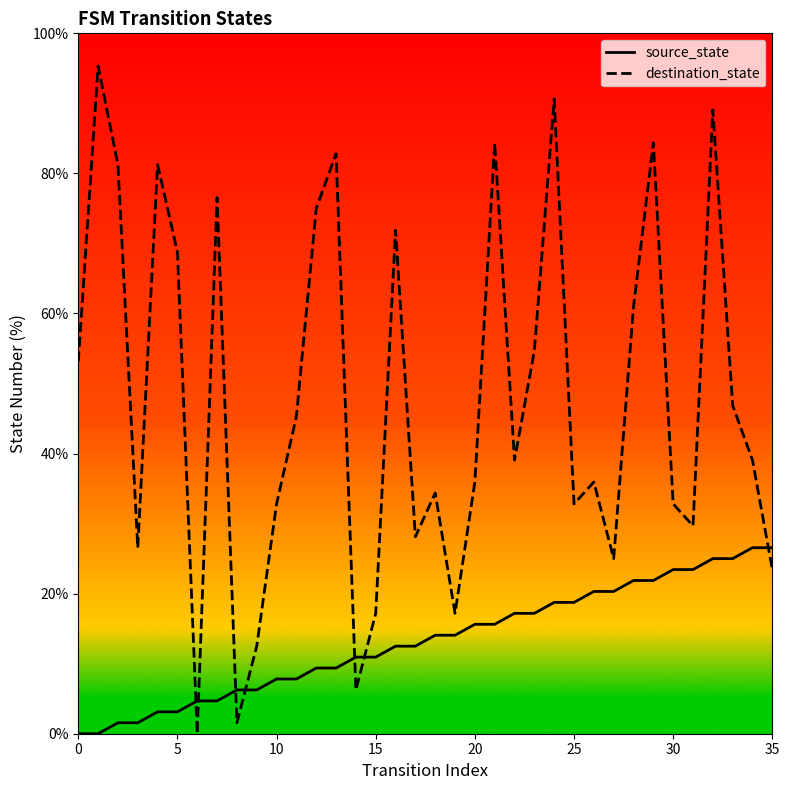

How many intersections are there between source_state and destination_state?

7